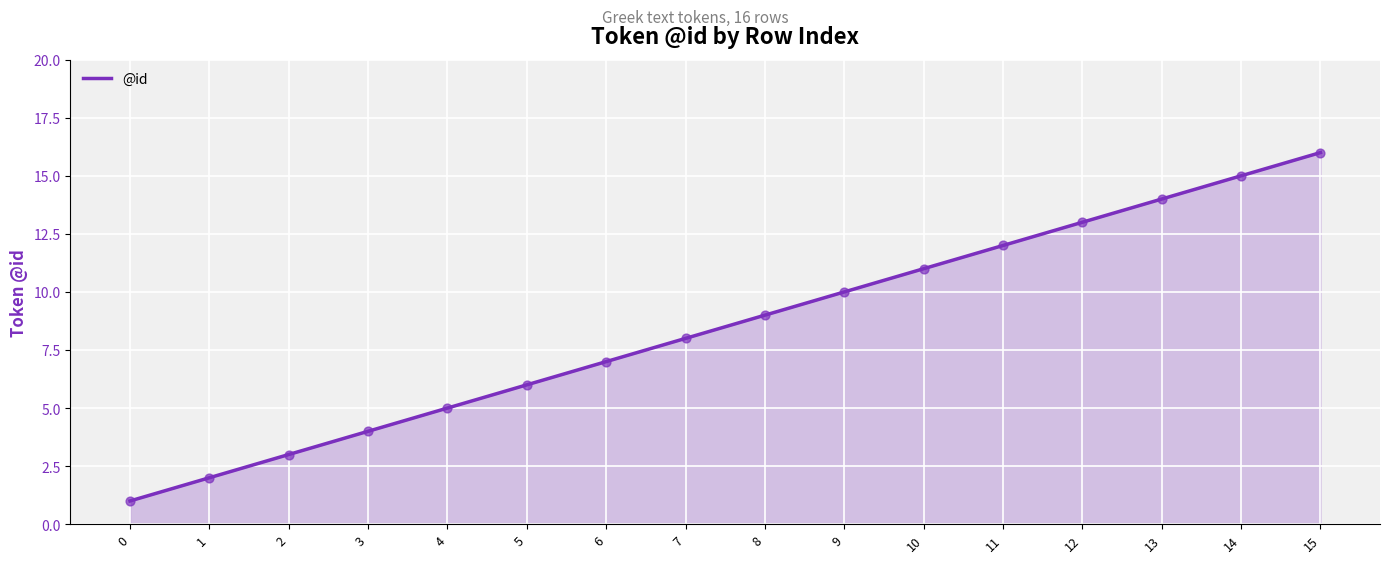

What is the change in value from 6 to 12?

+6